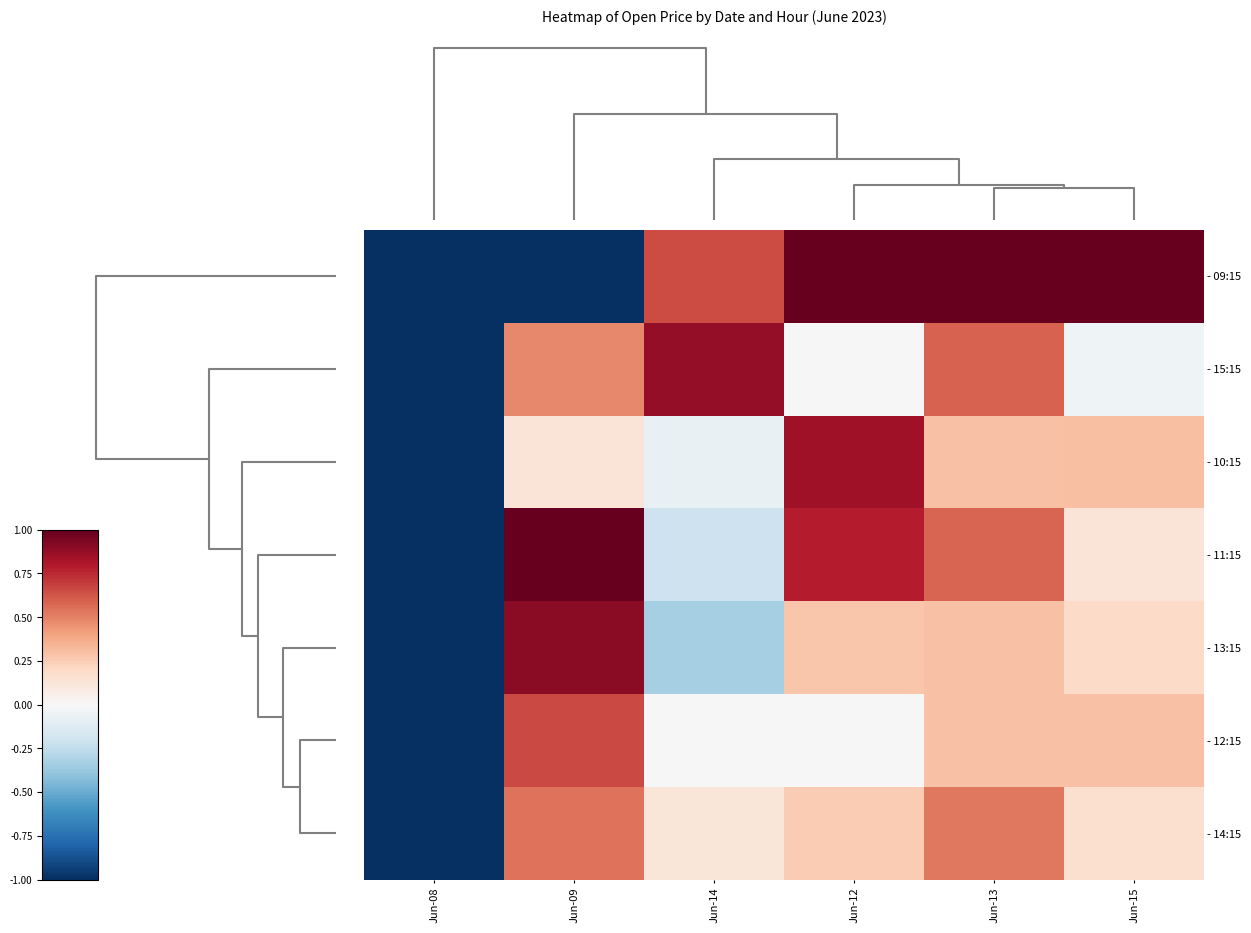

Reading left to right, extract all data points from this chart.

- 09:15: Jun-08=-1.0	Jun-09=-1.0	Jun-14=0.7	Jun-12=1.0	Jun-13=1.0	Jun-15=1.0
- 15:15: Jun-08=-1.0	Jun-09=0.5	Jun-14=0.9	Jun-12=-0.0	Jun-13=0.6	Jun-15=-0.0
- 10:15: Jun-08=-1.0	Jun-09=0.1	Jun-14=-0.1	Jun-12=0.9	Jun-13=0.3	Jun-15=0.3
- 11:15: Jun-08=-1.0	Jun-09=1.0	Jun-14=-0.2	Jun-12=0.8	Jun-13=0.6	Jun-15=0.1
- 13:15: Jun-08=-1.0	Jun-09=0.9	Jun-14=-0.3	Jun-12=0.3	Jun-13=0.3	Jun-15=0.2
- 12:15: Jun-08=-1.0	Jun-09=0.7	Jun-14=-0.0	Jun-12=-0.0	Jun-13=0.3	Jun-15=0.3
- 14:15: Jun-08=-1.0	Jun-09=0.5	Jun-14=0.1	Jun-12=0.3	Jun-13=0.5	Jun-15=0.2